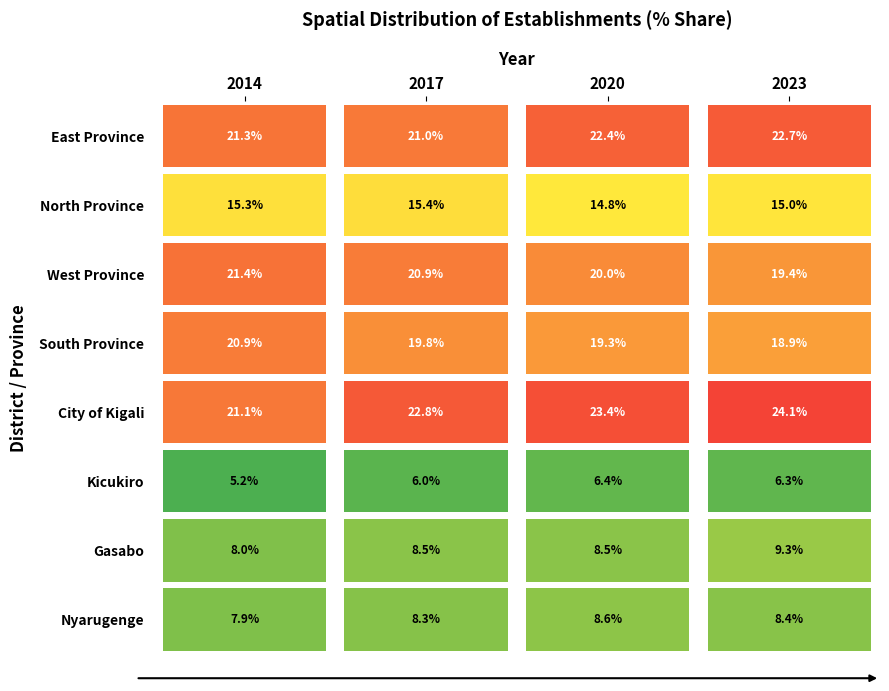

Which series changed the most between 2014 and 2023?

City of Kigali